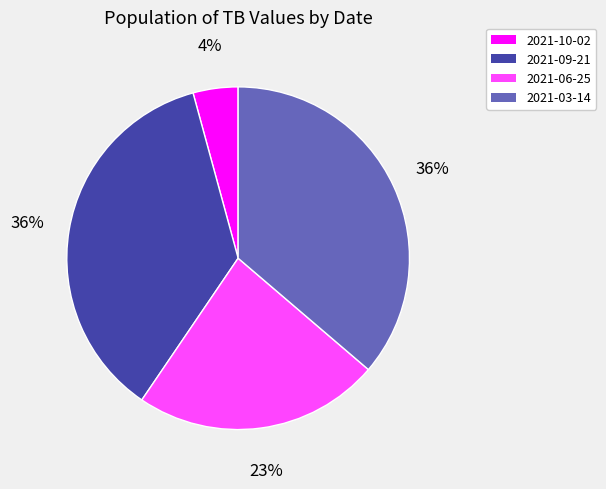

Do 2021-10-02 and 2021-03-14 together represent more than half of the pie?

No